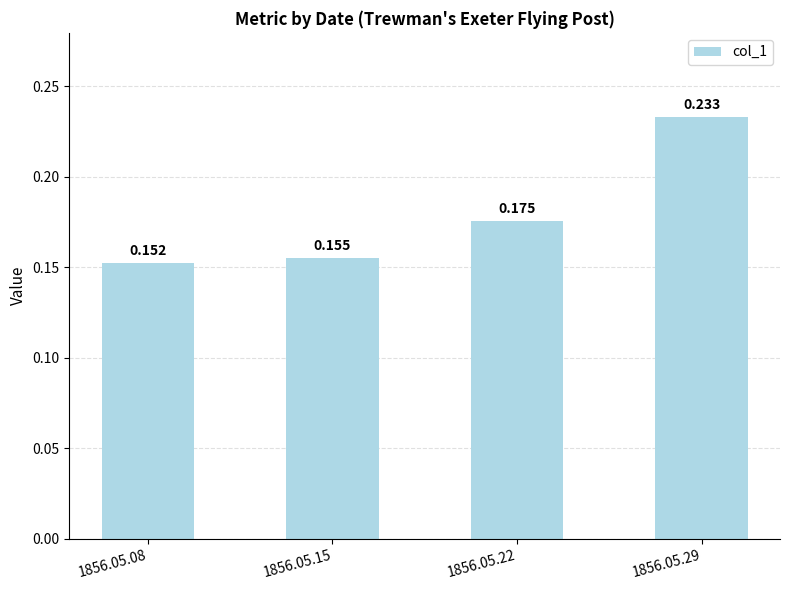

Reading left to right, list all the values displayed in this chart.

1856.05.08=0.2	1856.05.15=0.2	1856.05.22=0.2	1856.05.29=0.2